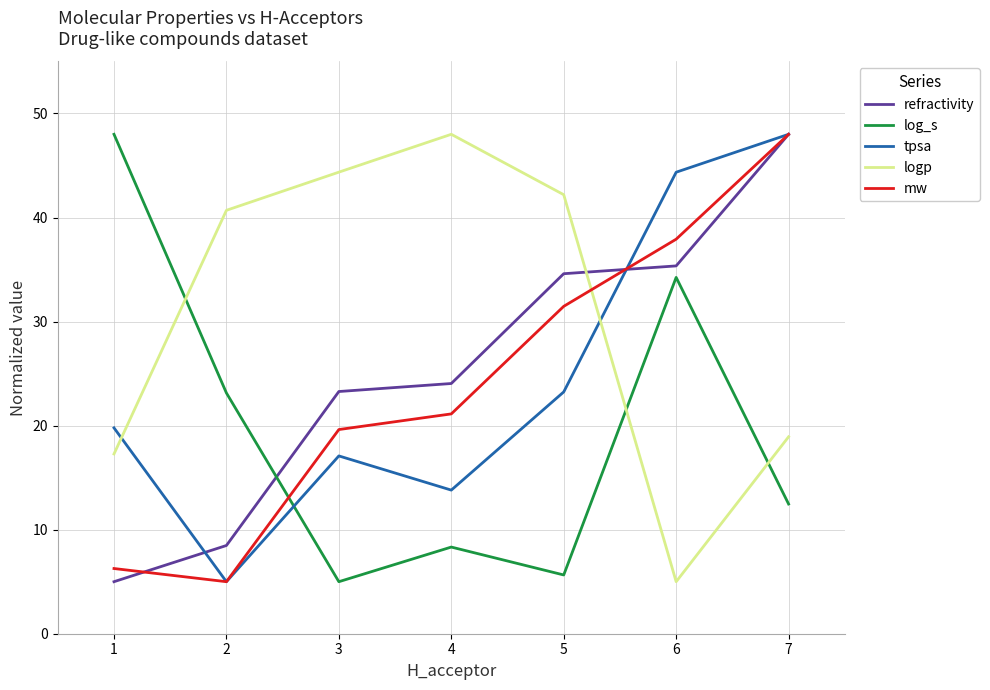

At how many categories does at least one series exceed 11?

7